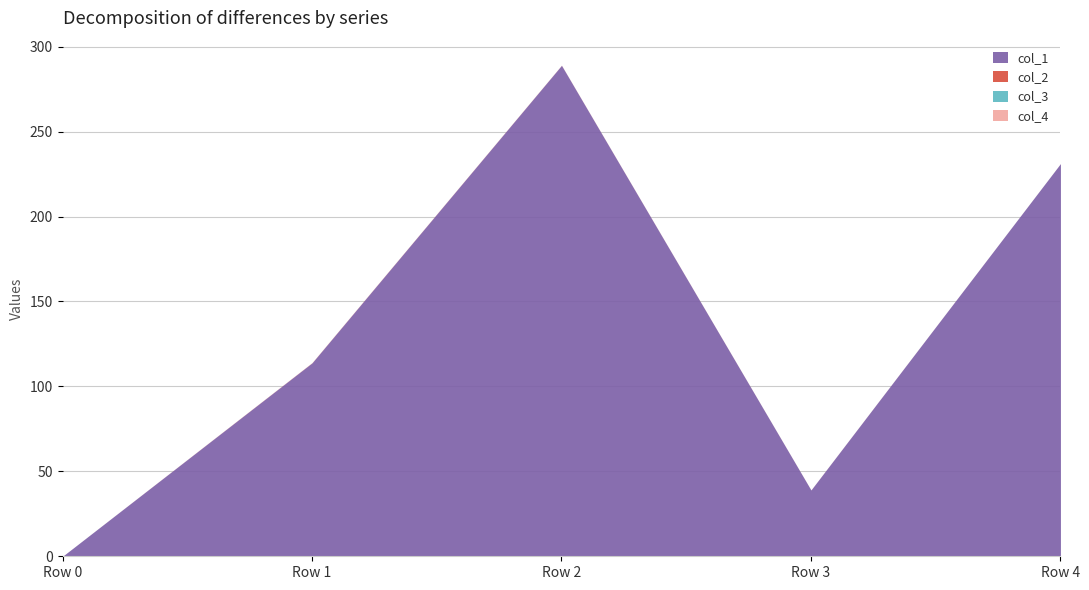

What is the difference between the col_2 values at Row 1 and Row 3?

0.1